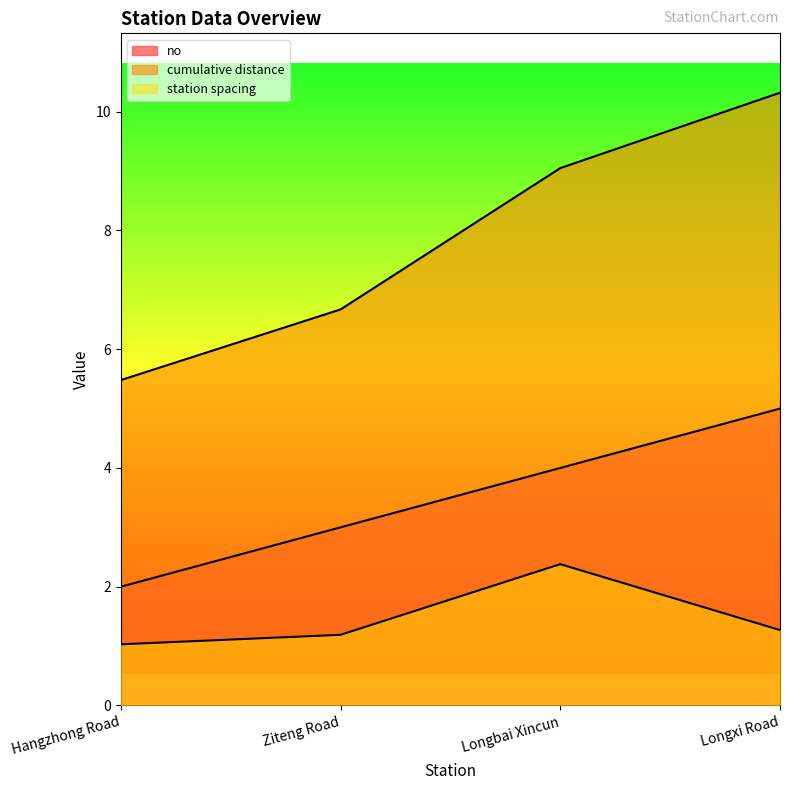

True or false: no has a value of 2.0 at Hangzhong Road.

True